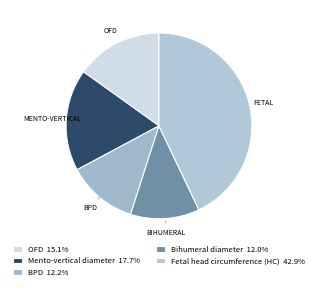

Rank the categories by value from lowest to highest.

Bihumeral diameter, BPD, OFD, Mento-vertical diameter, Fetal head circumference (HC)